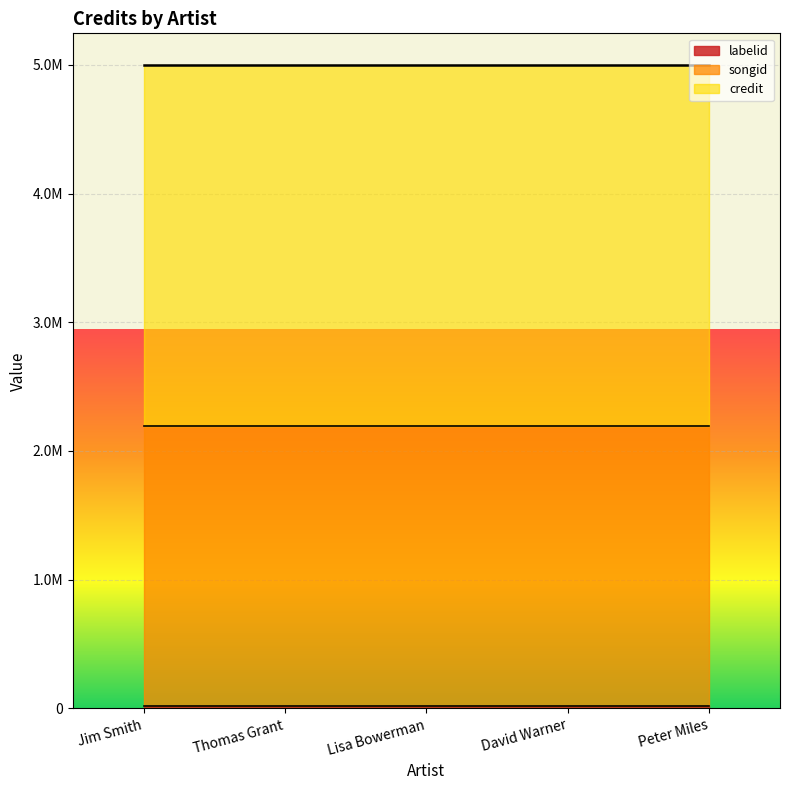

What is the label of the 4th point from the left?

David Warner